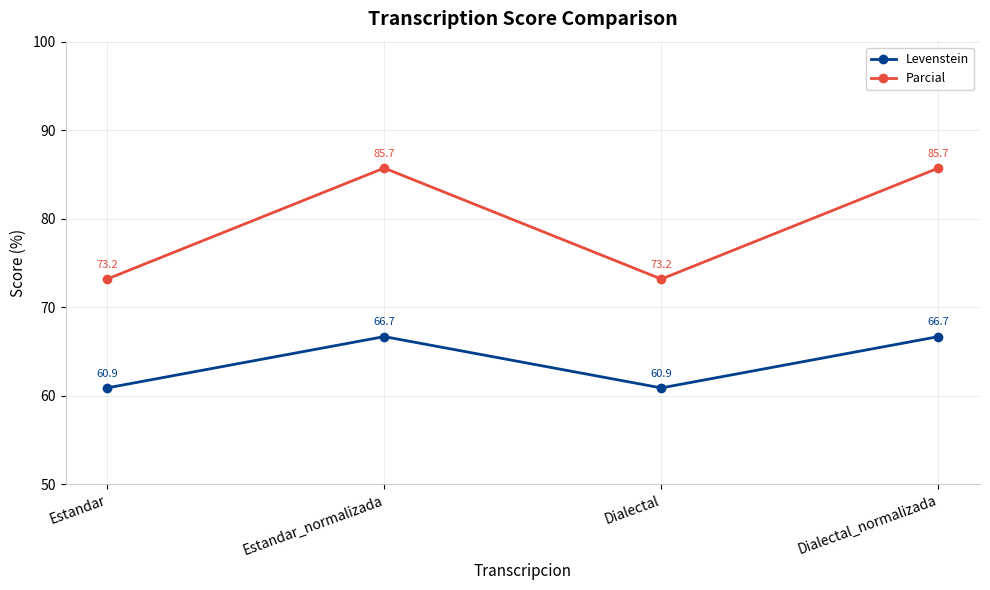

Does the chart have visible grid lines?

Yes